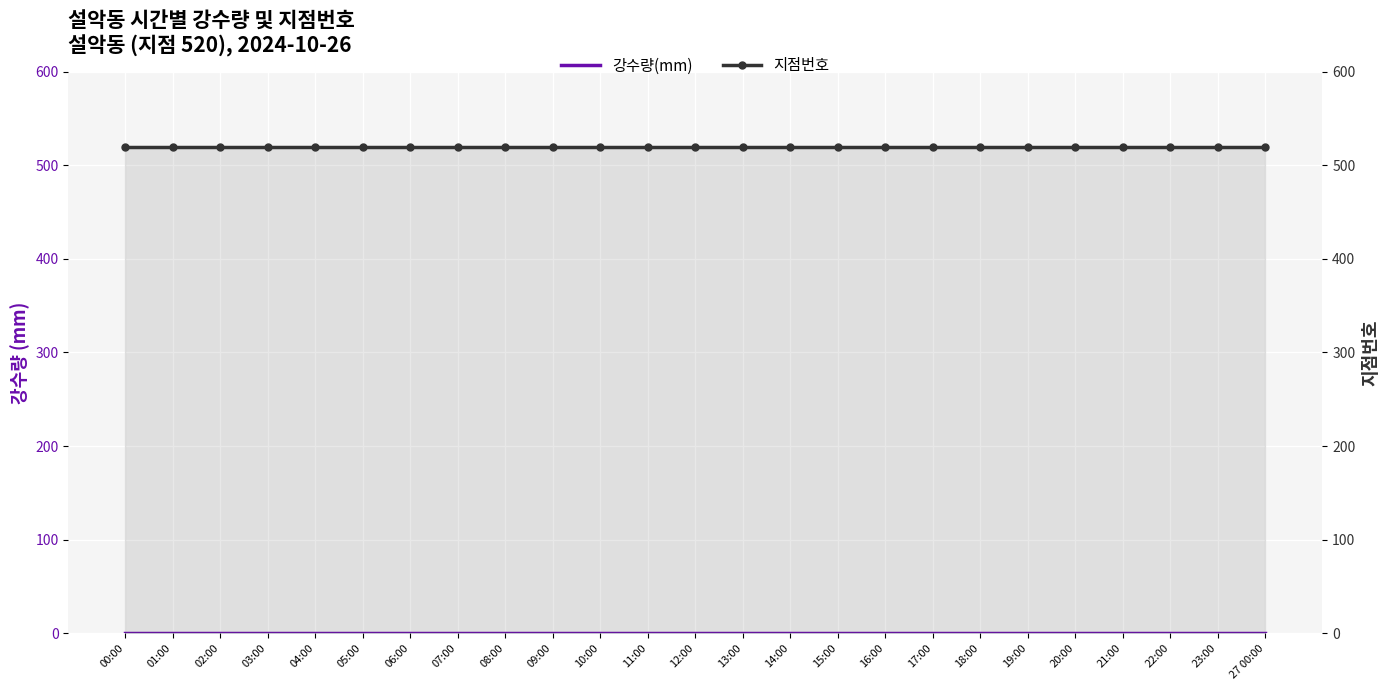

What is the value of the 지점번호 point at the 11th from the left?

520